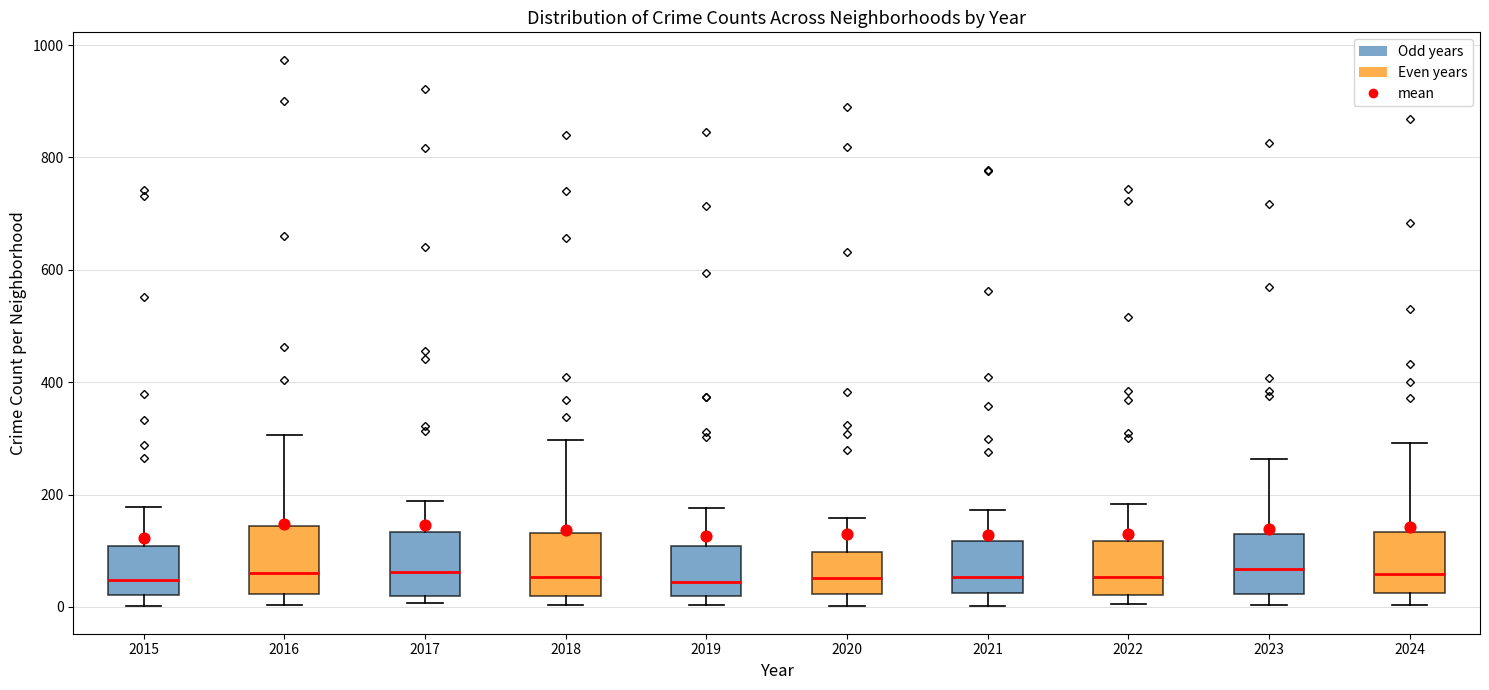

Reading left to right, transcribe this box plot: for each box, give where its median line is, the range the box spans, and where its two whiskers end, as read against the y-axis. The values are not printed on the chart, so give them approximately, as read against the axis.

2015: median 40, box 20 to 100, whiskers 0 to 180
2016: median 60, box 20 to 140, whiskers 0 to 300
2017: median 60, box 20 to 140, whiskers 0 to 180
2018: median 60, box 20 to 140, whiskers 0 to 300
2019: median 40, box 20 to 100, whiskers 0 to 180
2020: median 60, box 20 to 100, whiskers 0 to 160
2021: median 60, box 20 to 120, whiskers 0 to 180
2022: median 60, box 20 to 120, whiskers 0 to 180
2023: median 60, box 20 to 120, whiskers 0 to 260
2024: median 60, box 20 to 140, whiskers 0 to 300